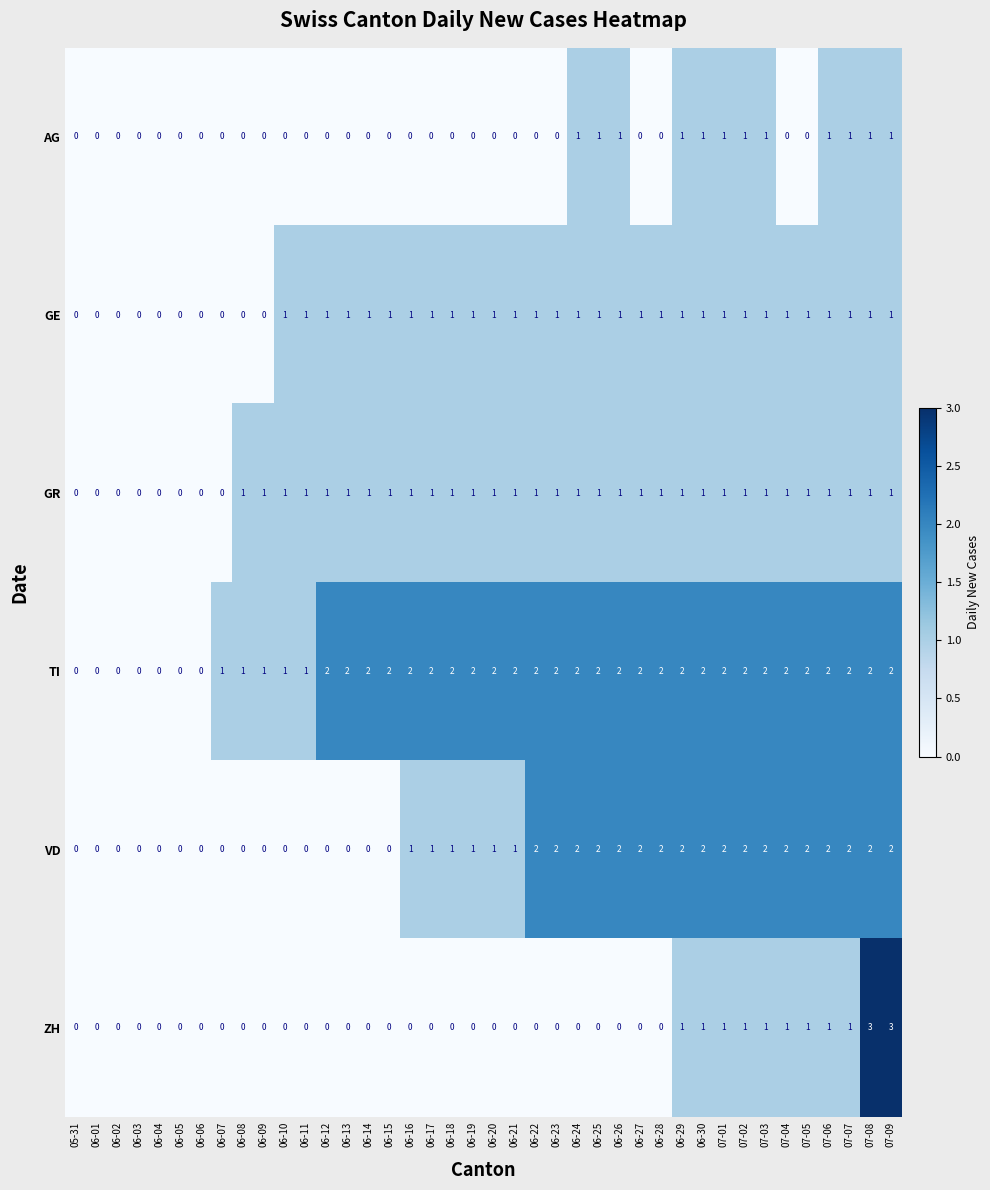

Is it true that ZH equals 1 at 06-07?

False